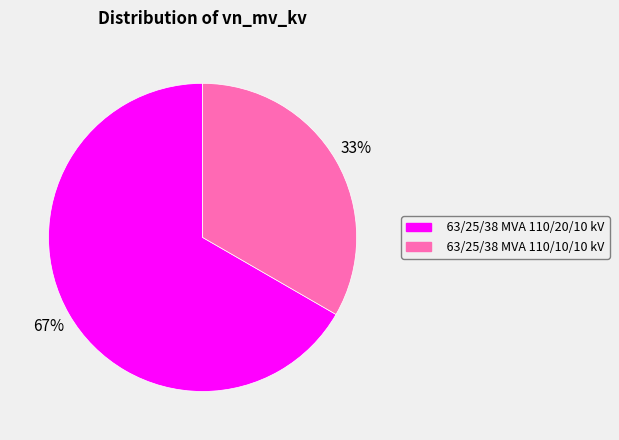

Is the sum of 63/25/38 MVA 110/20/10 kV and 63/25/38 MVA 110/10/10 kV greater than half?

Yes